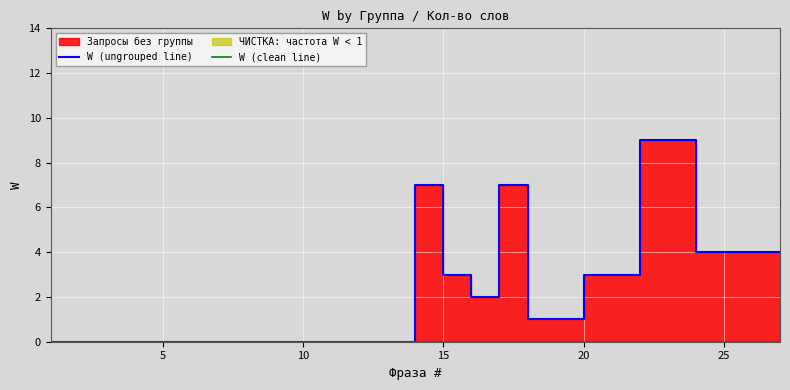

What is the sum of all W (ungrouped line) values?

57